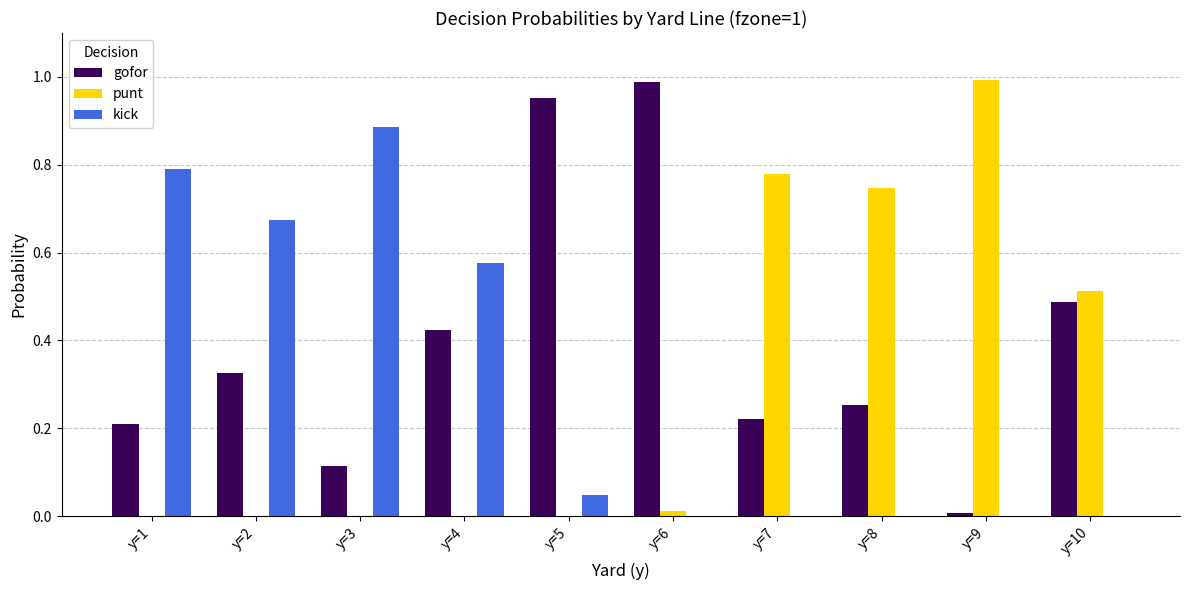

At which label does gofor reach its peak?

y=6